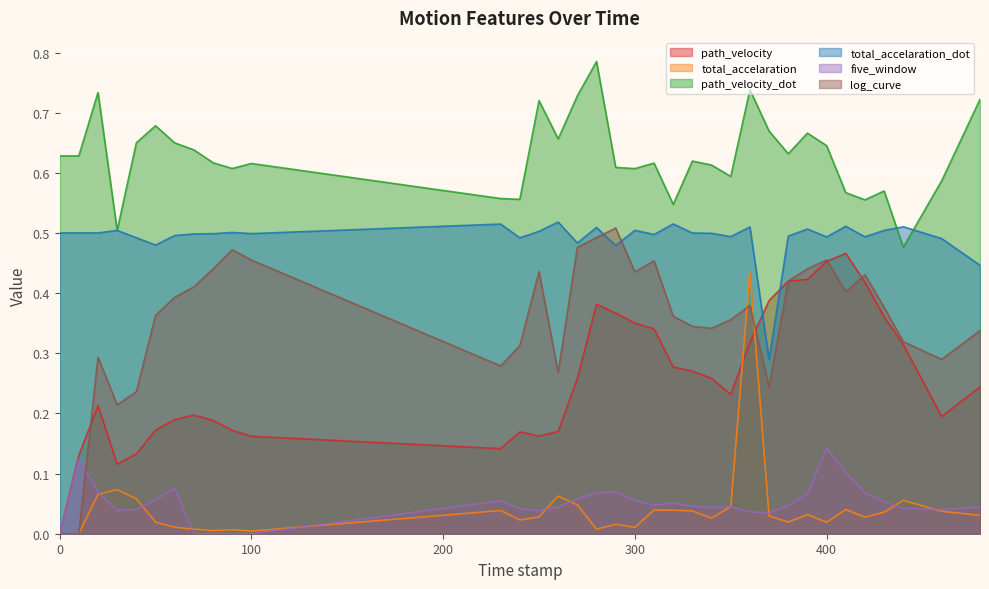

Is the value of path_velocity_dot at 360.0 greater than the value of path_velocity at 230.0?

Yes